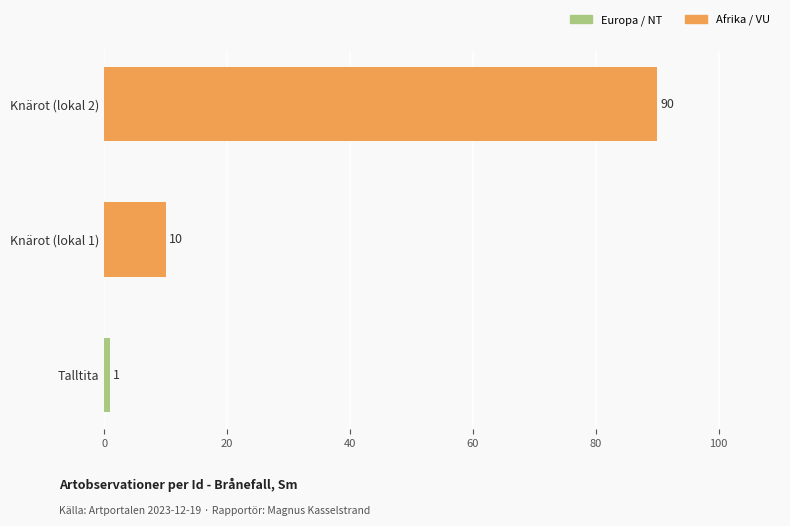

What is the average value?

34